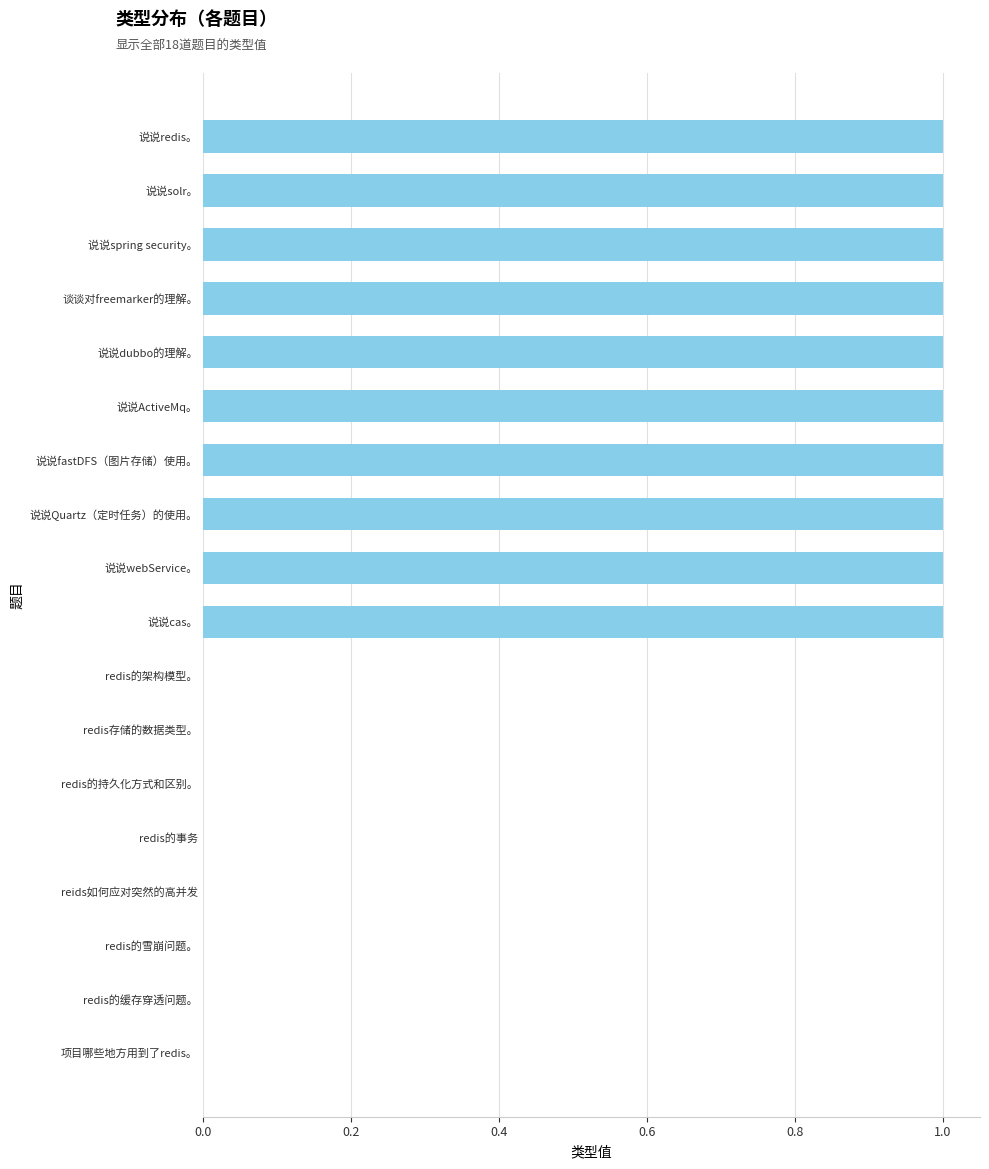

How many data points does each series have?

18